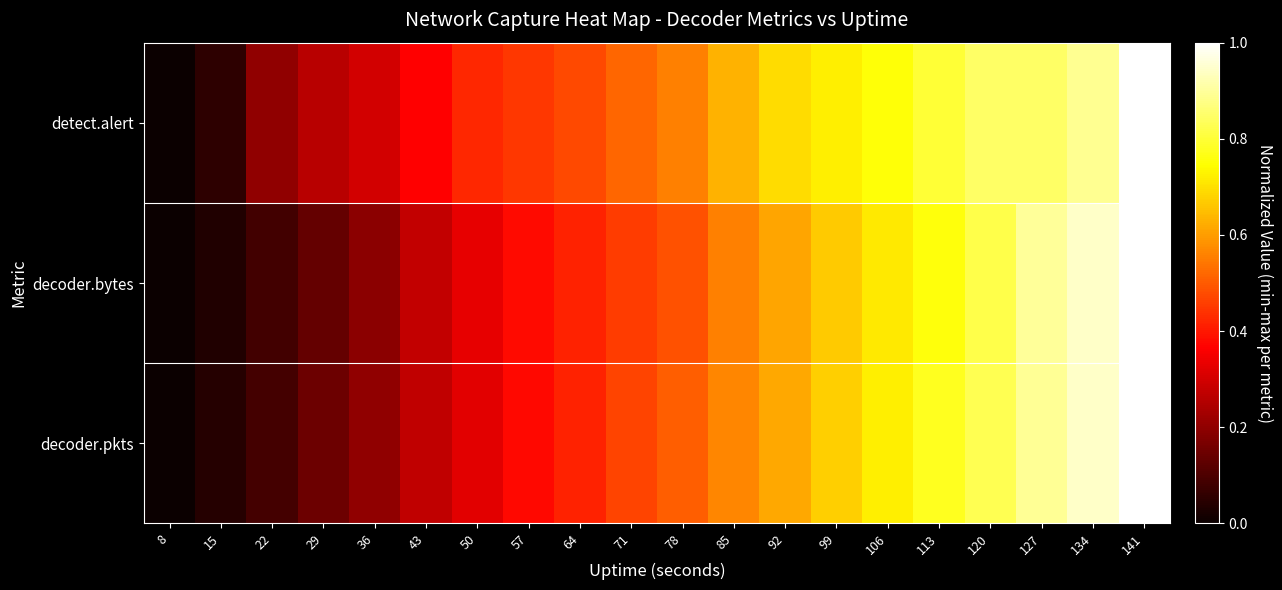

List the series in order of their peak value, lowest first.

decoder.pkts, decoder.bytes, detect.alert